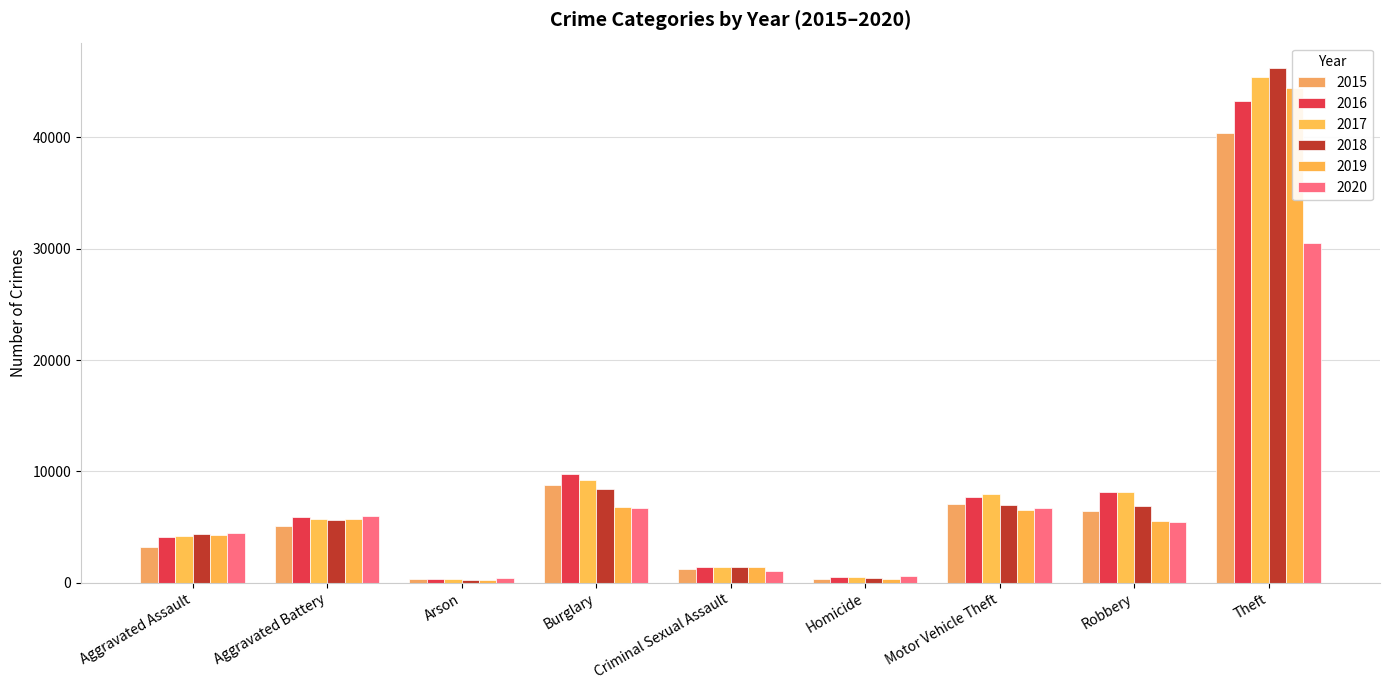

Where is 2018 nearest to the value 23234?

Burglary